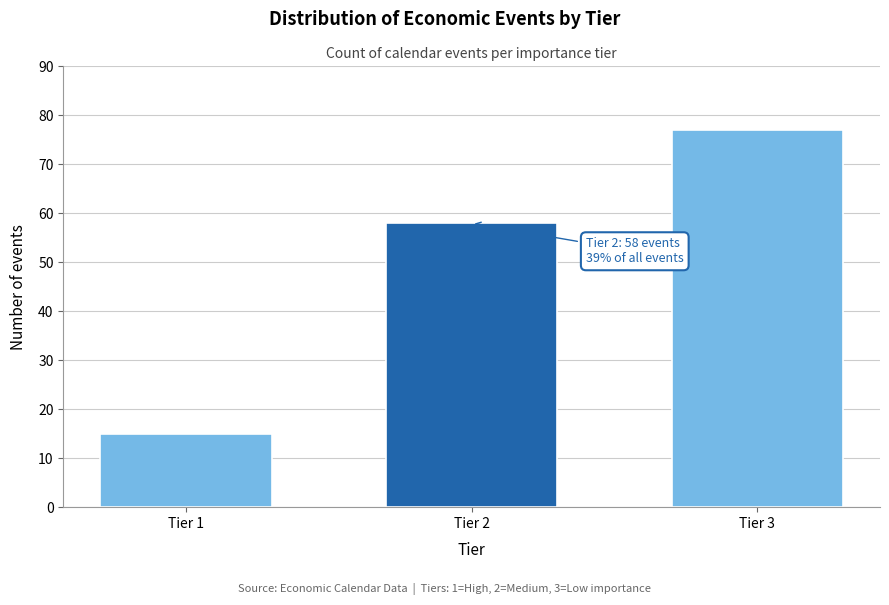

Reading left to right, extract all data points from this chart.

Tier 1=15	Tier 2=58	Tier 3=77